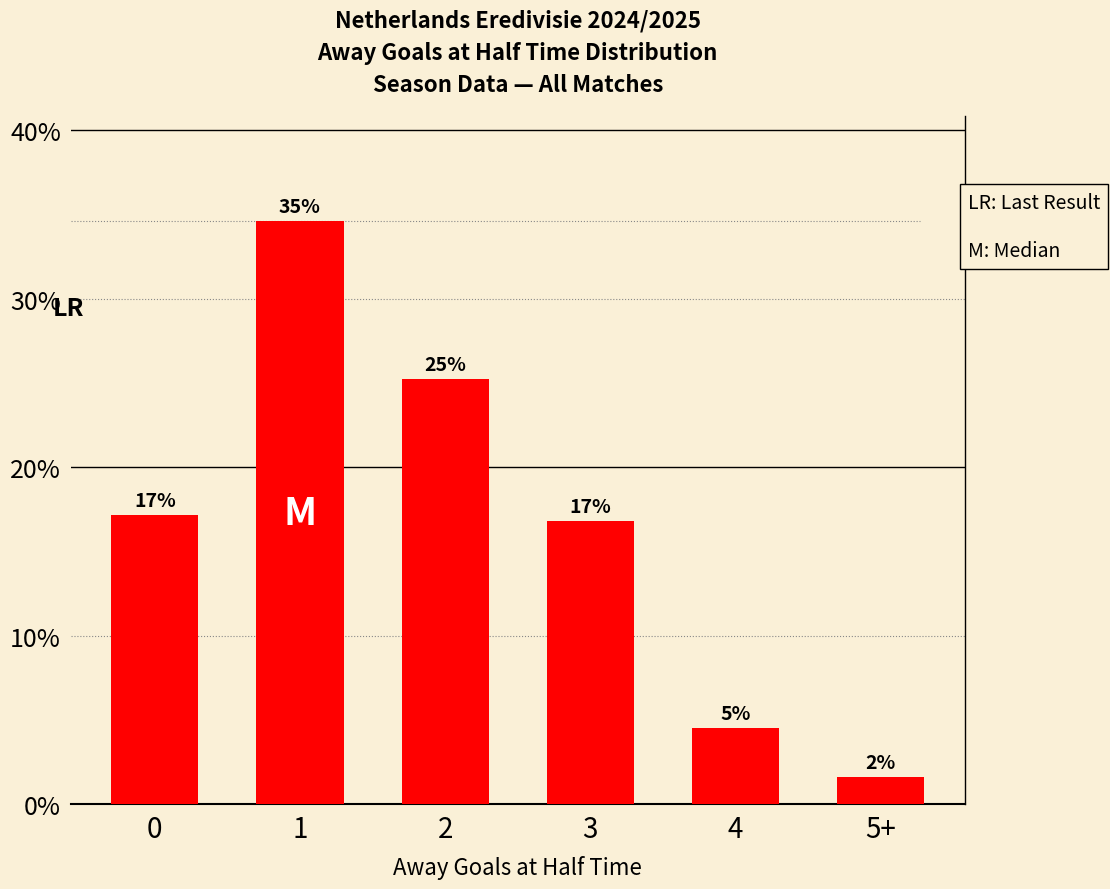

Which label corresponds to the largest value in the chart?

1